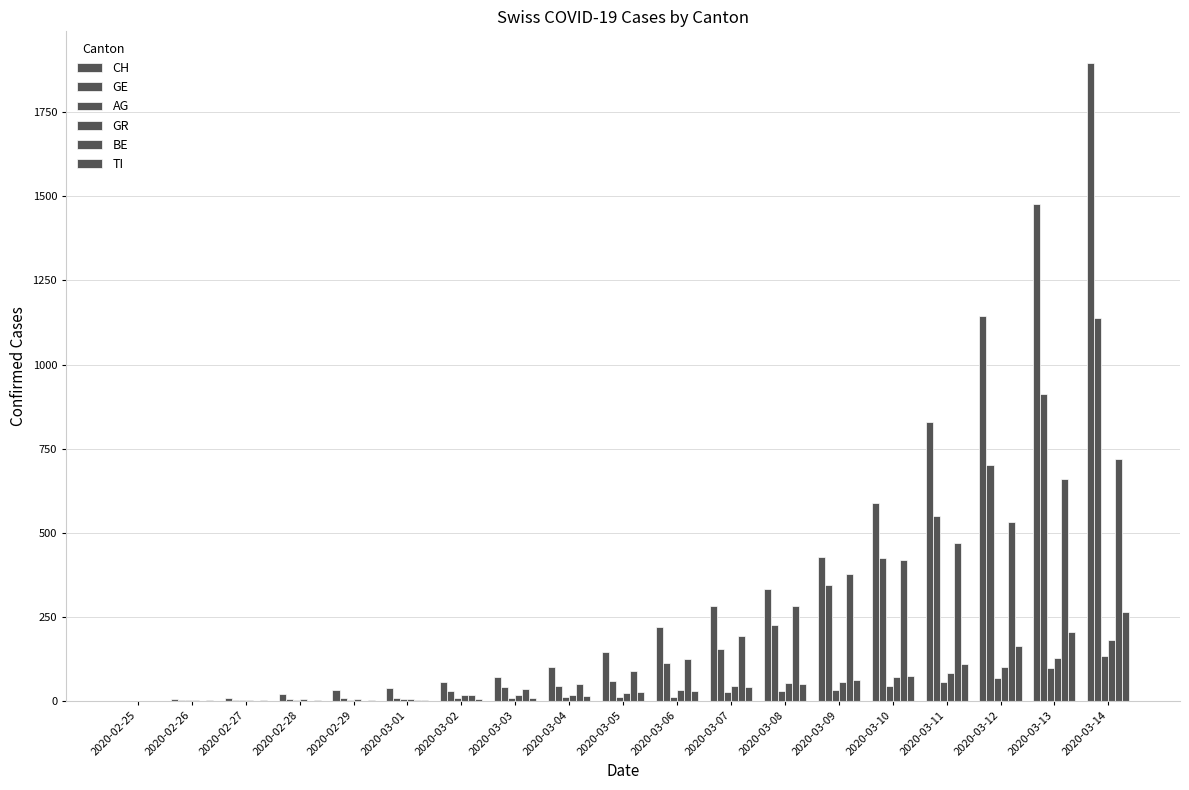

Does the chart contain stacked bars?

No